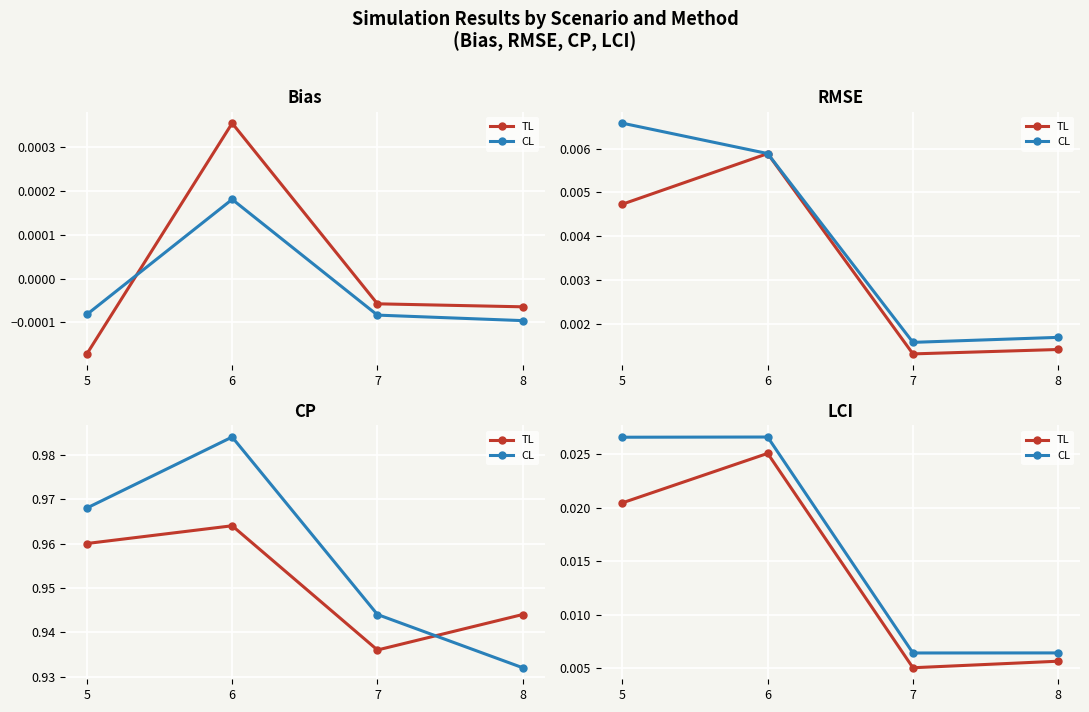

Count the TL values in the range 0 to 1.

4